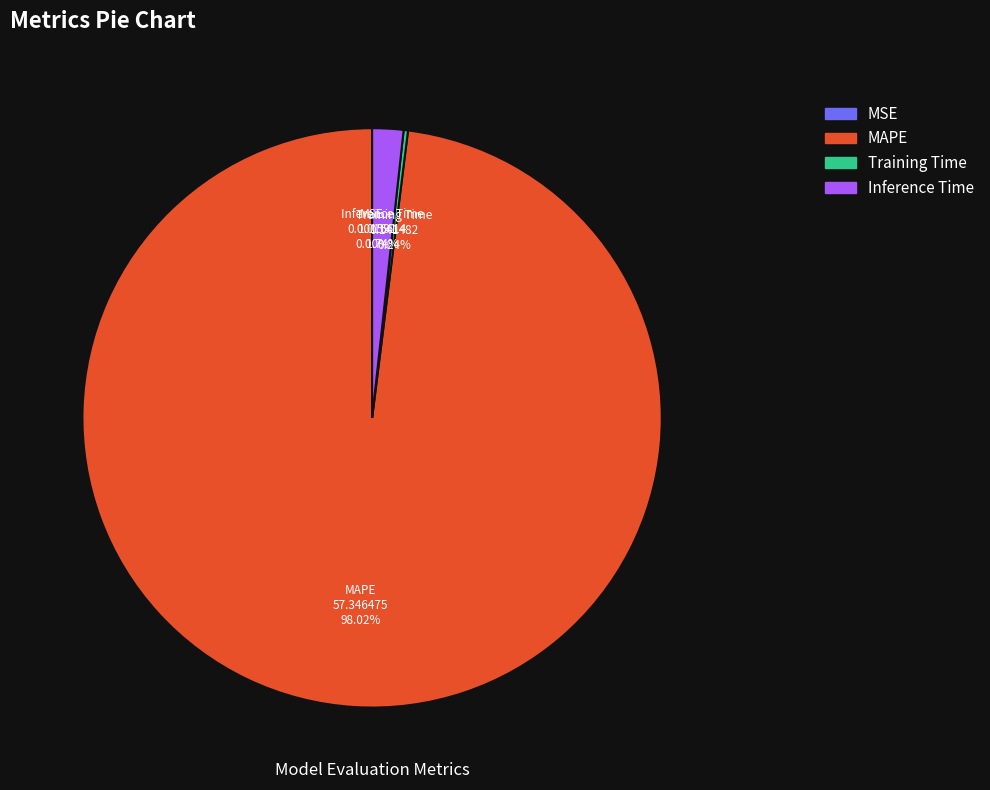

Does Inference Time represent more than half of the total?

No